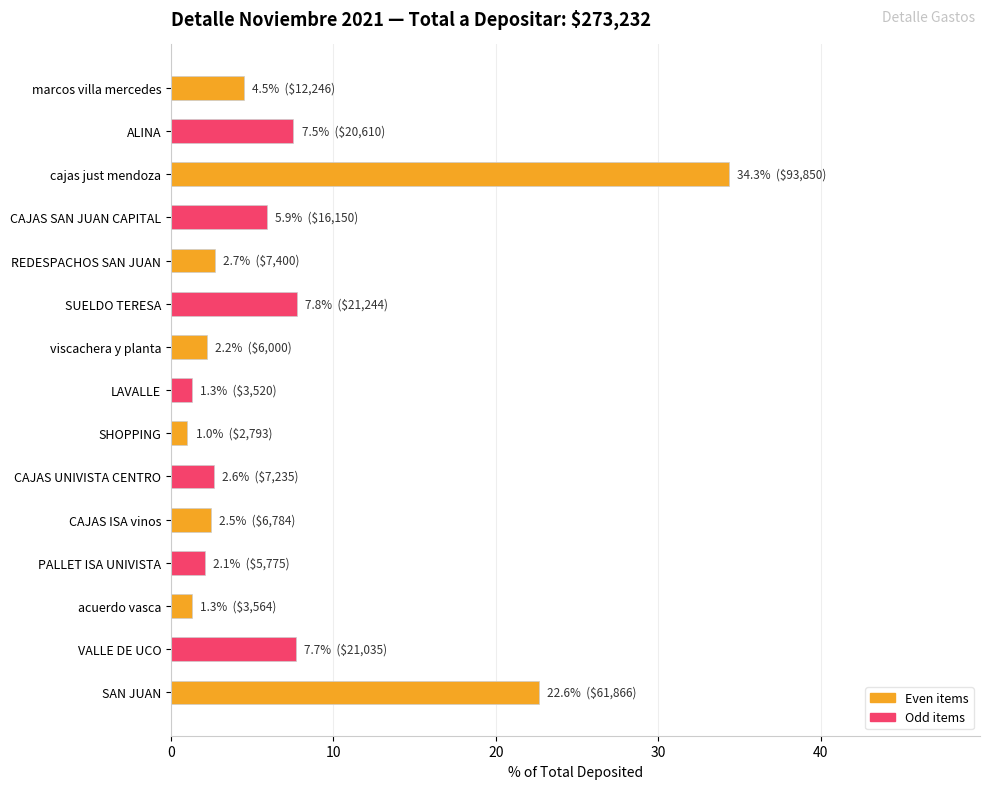

The chart shows a value of 1.3 at LAVALLE. True or false?

True